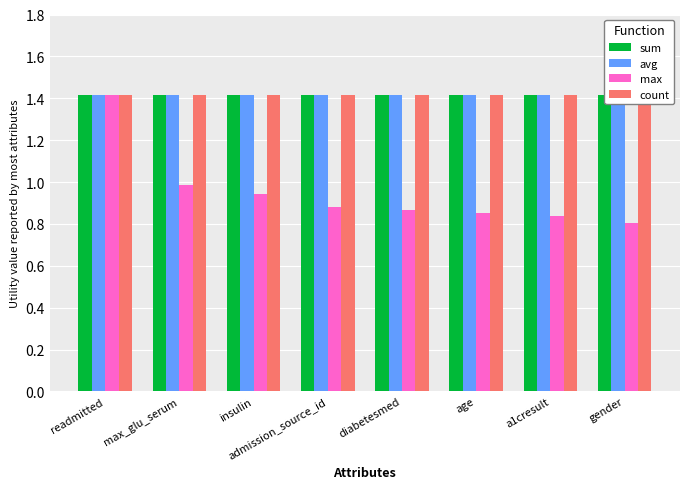

What is the sum of all count values?

11.3